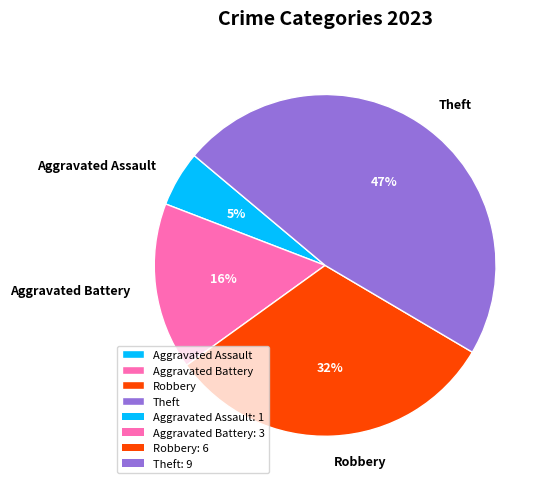

Rank the categories by value from lowest to highest.

Aggravated Assault, Aggravated Battery, Robbery, Theft